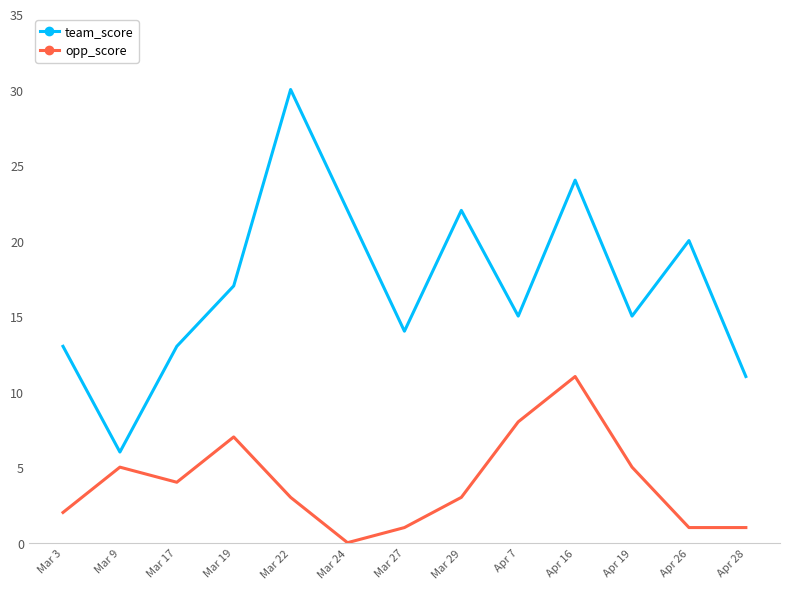

What is the greatest value displayed?

30